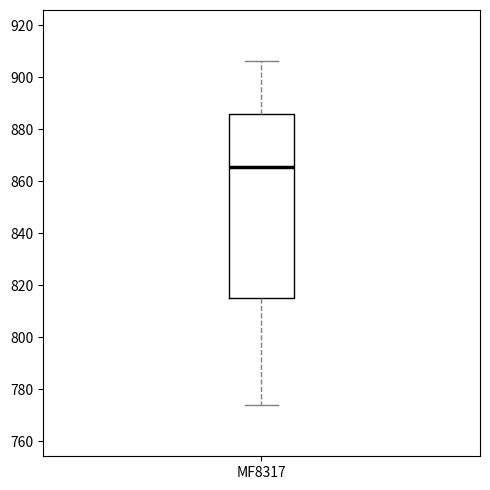

Transcribe this box plot: give where the median line is, the range the box spans, and where the two whiskers end, as read against the y-axis. The values are not printed on the chart, so give them approximately, as read against the axis.

median 866, box 816 to 886, whiskers 774 to 906